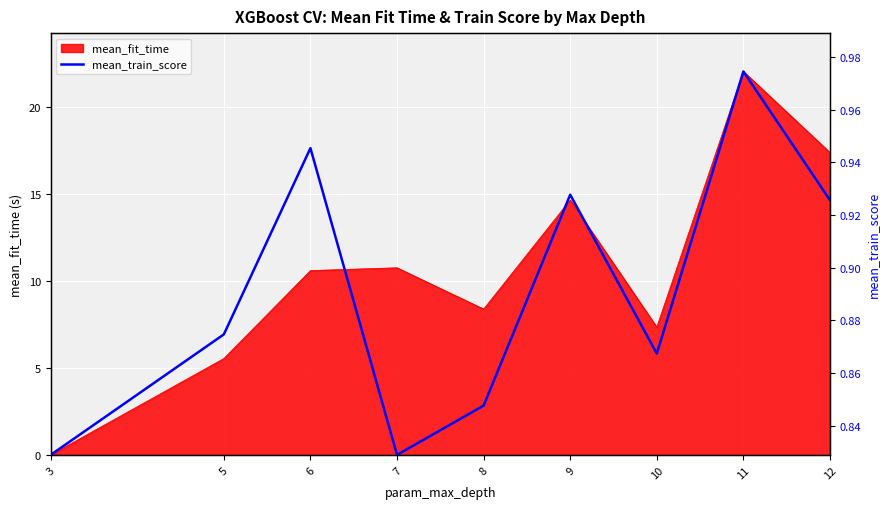

What is the total value across all series at 12?

15.6